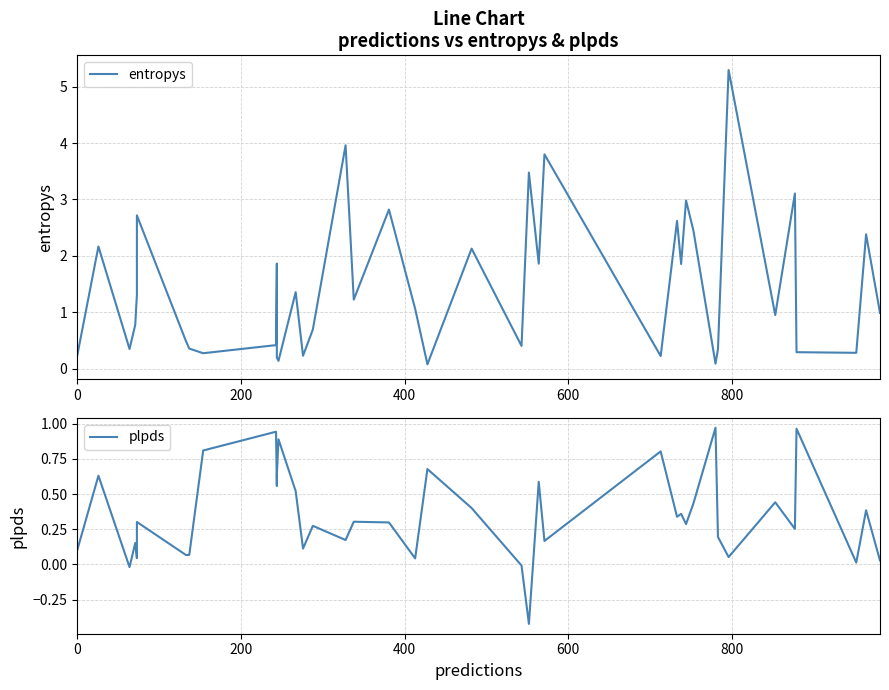

At how many categories does at least one series exceed 1?

20